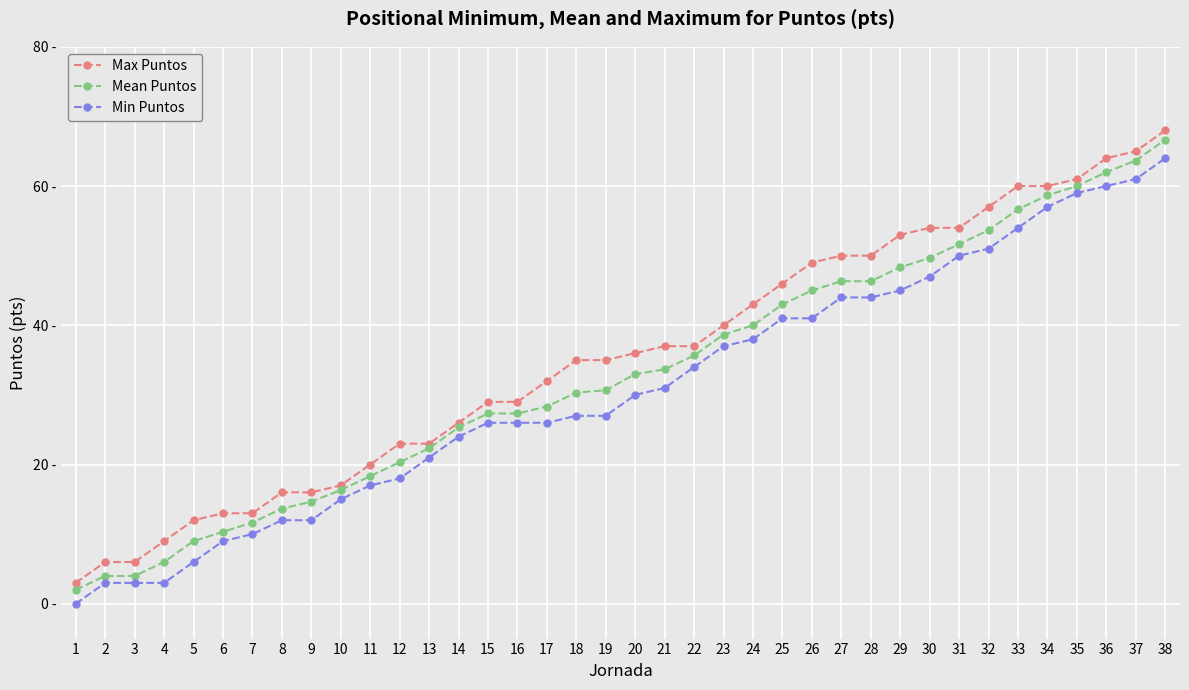

The Min Puntos series shows 26.0 at 16. True or false?

True